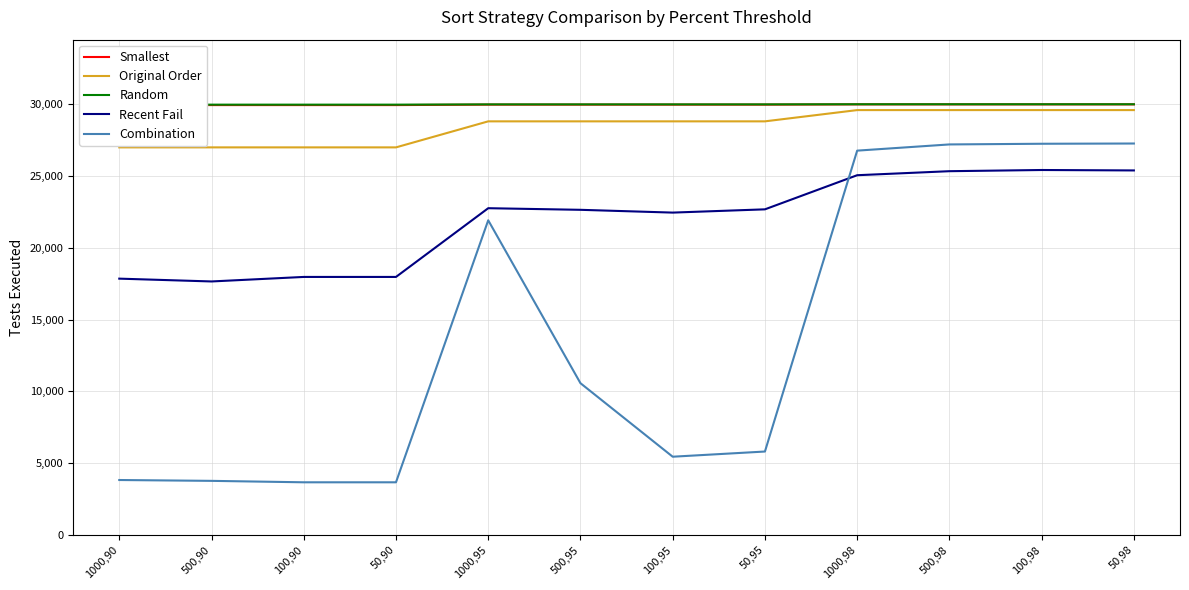

True or false: Original Order and Recent Fail intersect in this chart.

False